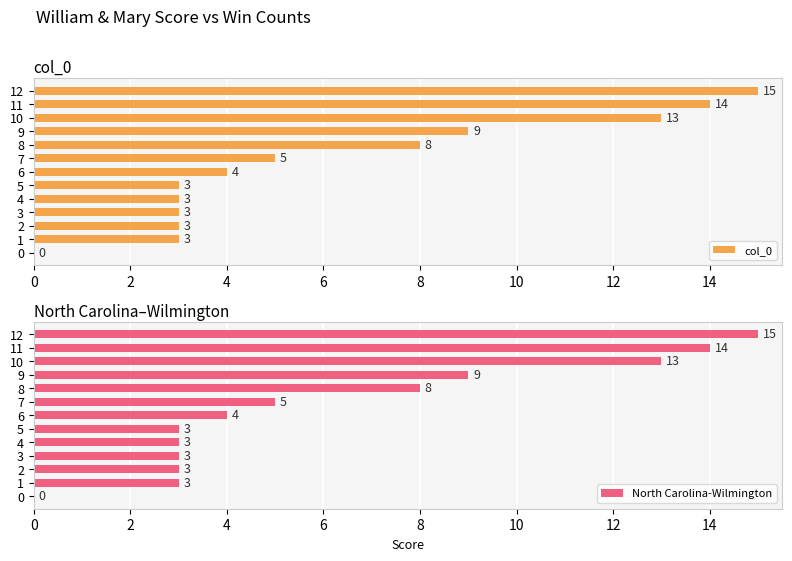

What is the average value of the col_0 series?

6